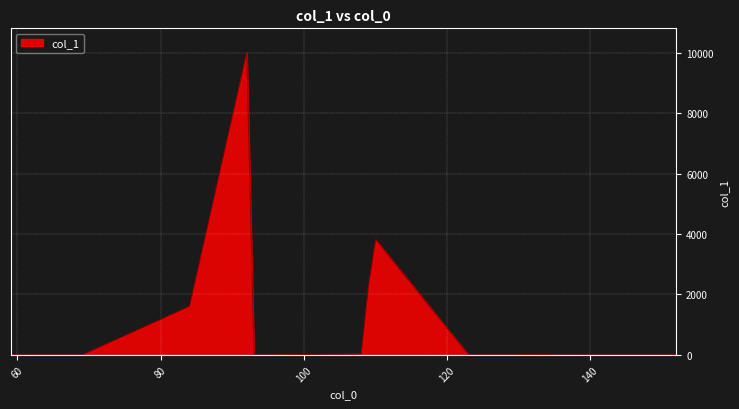

What is the greatest value displayed?

10000.0